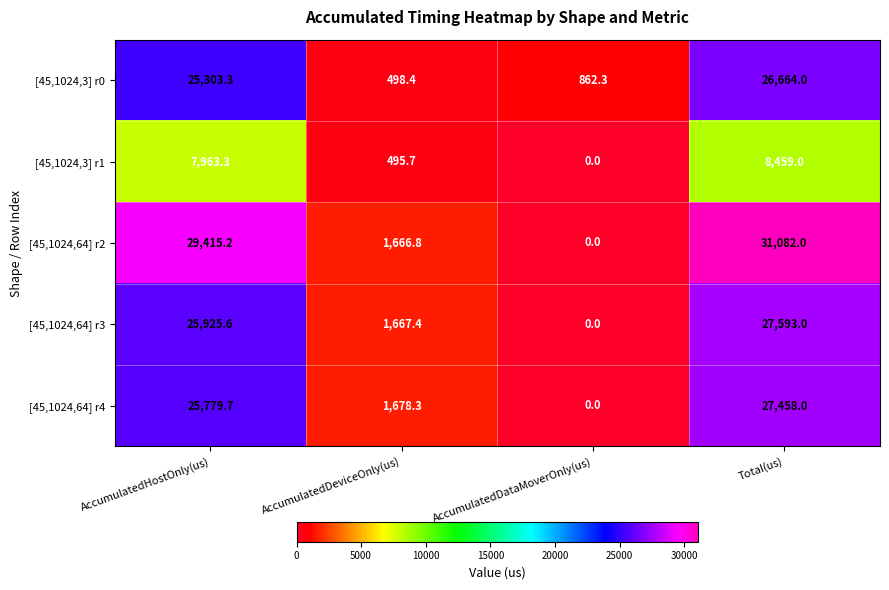

Reading left to right, what are all the values shown in this chart?

[45,1024,3] r0: AccumulatedHostOnly(us)=25303.3	AccumulatedDeviceOnly(us)=498.4	AccumulatedDataMoverOnly(us)=862.3	Total(us)=26664.0
[45,1024,3] r1: AccumulatedHostOnly(us)=7963.3	AccumulatedDeviceOnly(us)=495.7	AccumulatedDataMoverOnly(us)=0.0	Total(us)=8459.0
[45,1024,64] r2: AccumulatedHostOnly(us)=29415.2	AccumulatedDeviceOnly(us)=1666.8	AccumulatedDataMoverOnly(us)=0.0	Total(us)=31082.0
[45,1024,64] r3: AccumulatedHostOnly(us)=25925.6	AccumulatedDeviceOnly(us)=1667.4	AccumulatedDataMoverOnly(us)=0.0	Total(us)=27593.0
[45,1024,64] r4: AccumulatedHostOnly(us)=25779.7	AccumulatedDeviceOnly(us)=1678.3	AccumulatedDataMoverOnly(us)=0.0	Total(us)=27458.0